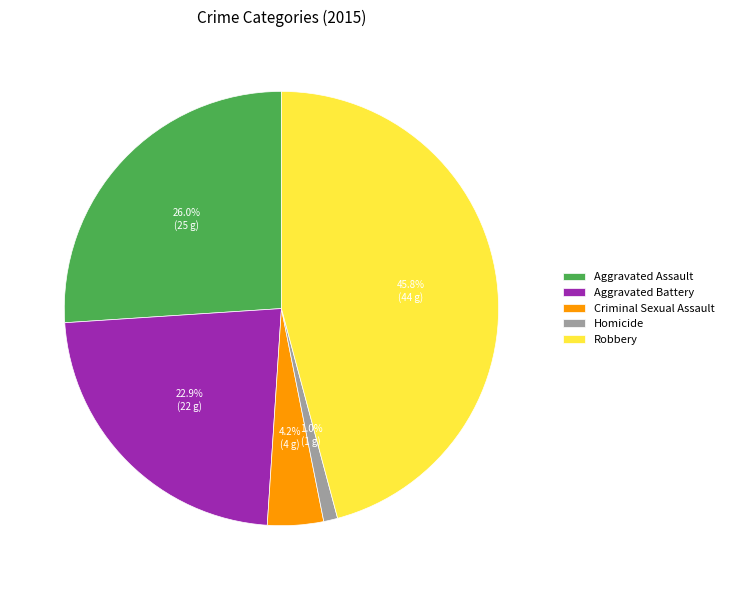

Is it true that Robbery is 52% of the pie?

False